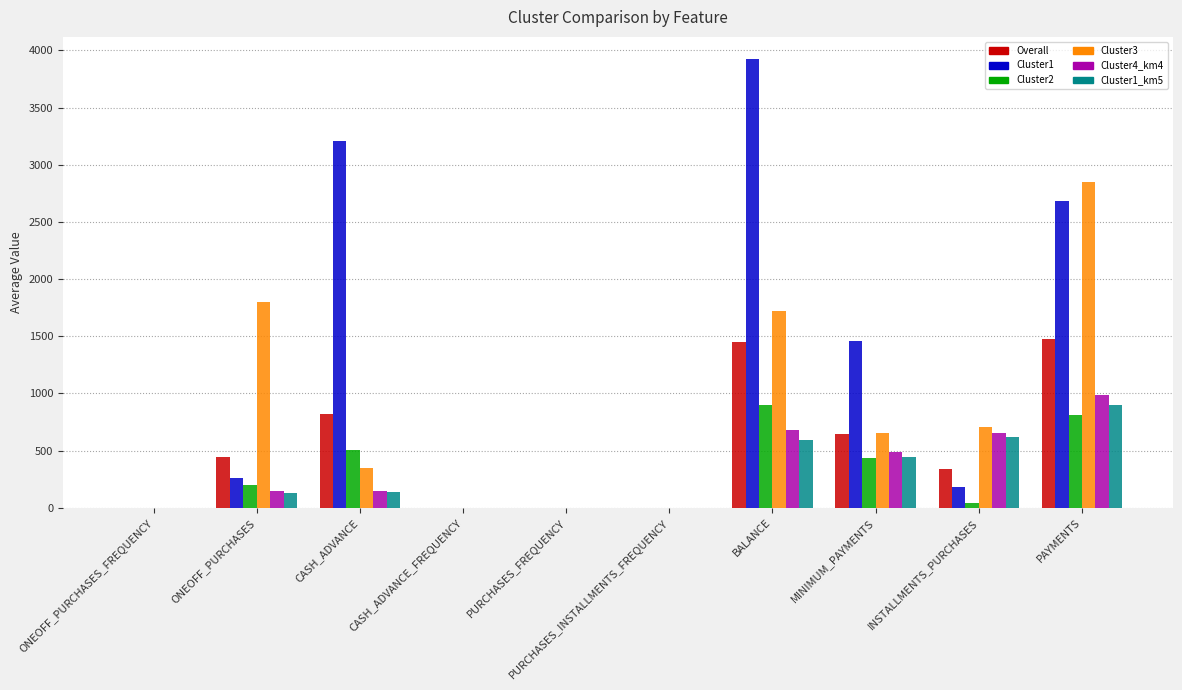

Where is Overall nearest to the value 739?

CASH_ADVANCE